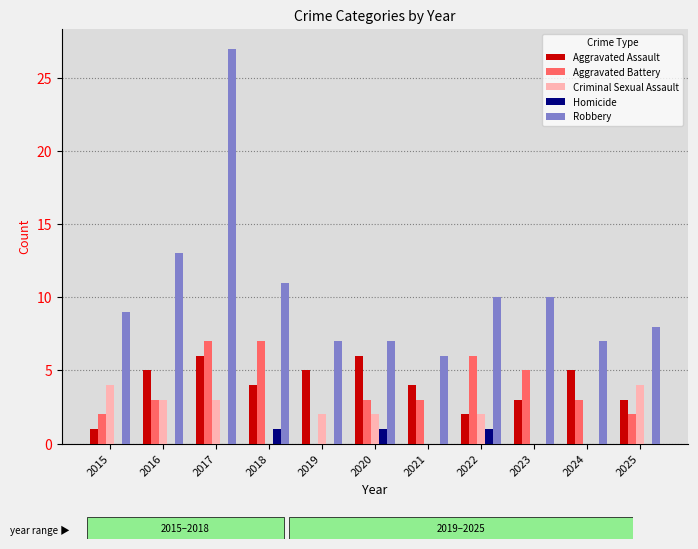

Read the Aggravated Assault value at 2017.

6